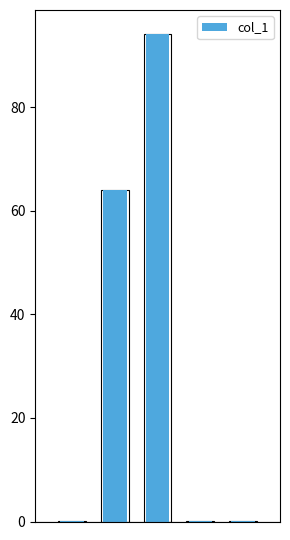

The chart shows a value of 0.0 at MSE. True or false?

False